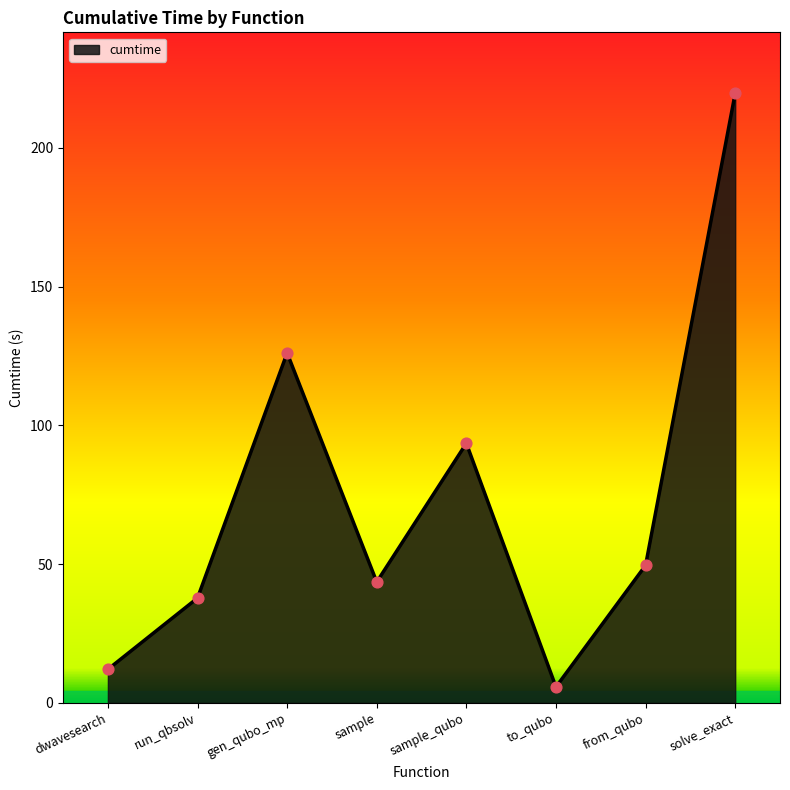

Between to_qubo and dwavesearch, which is larger?

dwavesearch